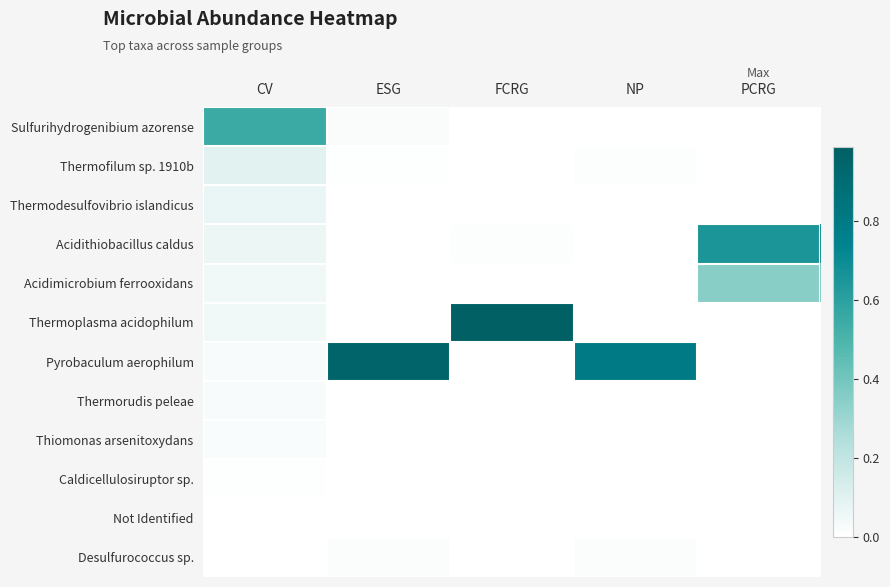

Reading left to right, what are all the values shown in this chart?

Sulfurihydrogenibium azorense: CV=0.5	ESG=0.0	FCRG=0.0	NP=0.0	PCRG=0.0
Thermofilum sp. 1910b: CV=0.1	ESG=0.0	FCRG=0.0	NP=0.0	PCRG=0.0
Thermodesulfovibrio islandicus: CV=0.1	ESG=0.0	FCRG=0.0	NP=0.0	PCRG=0.0
Acidithiobacillus caldus: CV=0.1	ESG=0.0	FCRG=0.0	NP=0.0	PCRG=0.6
Acidimicrobium ferrooxidans: CV=0.0	ESG=0.0	FCRG=0.0	NP=0.0	PCRG=0.3
Thermoplasma acidophilum: CV=0.0	ESG=0.0	FCRG=1.0	NP=0.0	PCRG=0.0
Pyrobaculum aerophilum: CV=0.0	ESG=1.0	FCRG=0.0	NP=0.8	PCRG=0.0
Thermorudis peleae: CV=0.0	ESG=0.0	FCRG=0.0	NP=0.0	PCRG=0.0
Thiomonas arsenitoxydans: CV=0.0	ESG=0.0	FCRG=0.0	NP=0.0	PCRG=0.0
Caldicellulosiruptor sp.: CV=0.0	ESG=0.0	FCRG=0.0	NP=0.0	PCRG=0.0
Not Identified: CV=0.0	ESG=0.0	FCRG=0.0	NP=0.0	PCRG=0.0
Desulfurococcus sp.: CV=0.0	ESG=0.0	FCRG=0.0	NP=0.0	PCRG=0.0